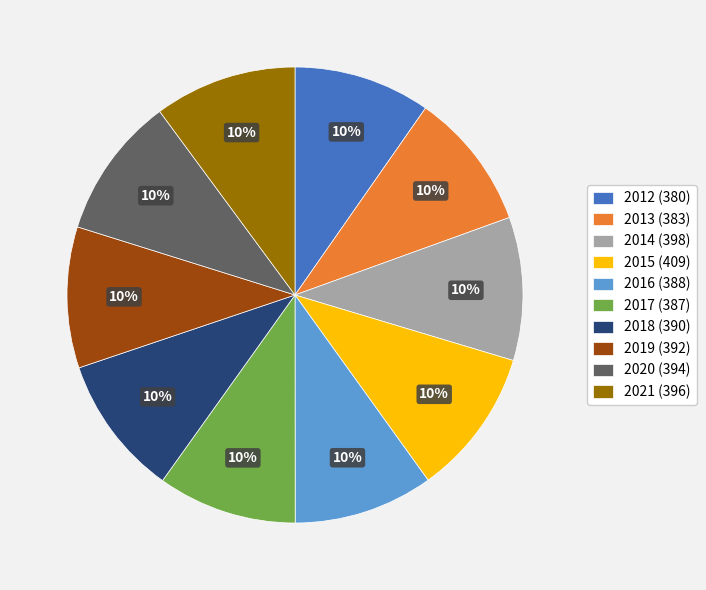

Is 2014 (398) the majority of the pie?

No